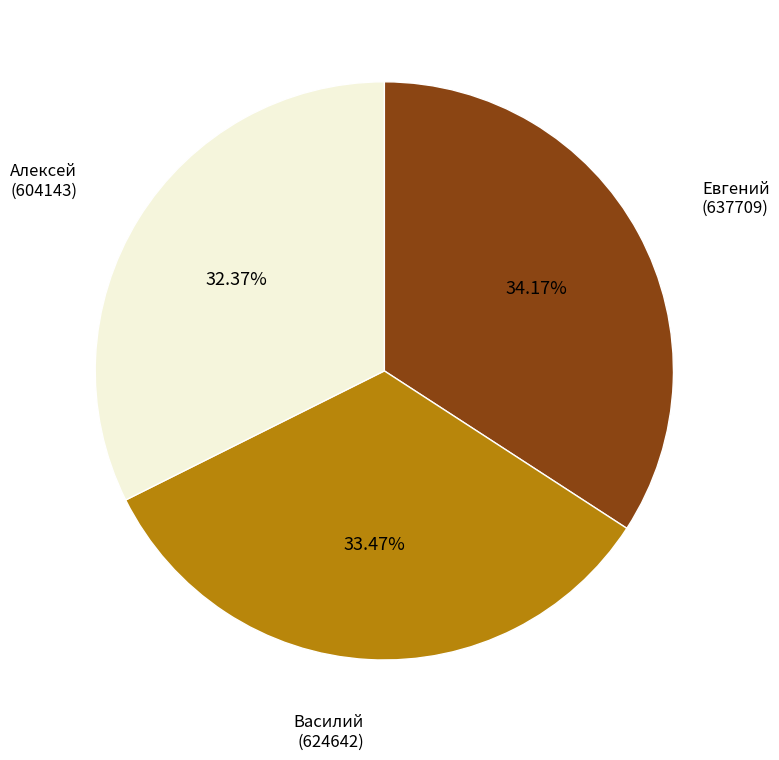

Is there any slice that represents more than half of the pie?

No